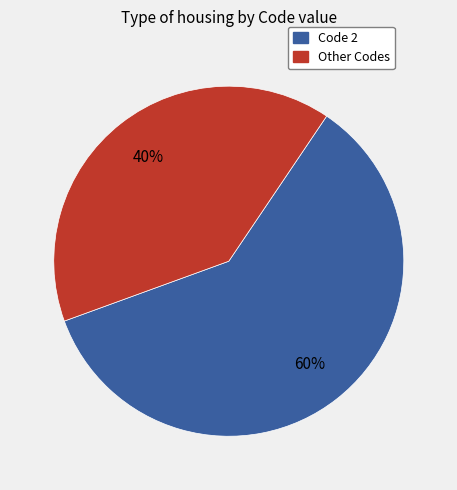

To the nearest percent, what is the average slice percentage?

50%